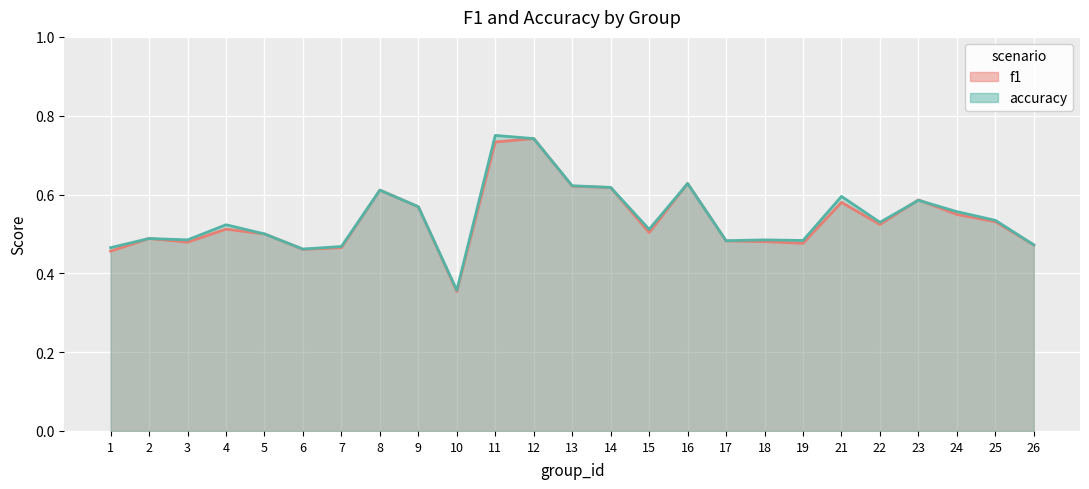

Reading right to left, list all the values displayed in this chart.

f1: 0.5	0.5	0.5	0.6	0.5	0.6	0.5	0.5	0.5	0.6	0.5	0.6	0.6	0.7	0.7	0.4	0.6	0.6	0.5	0.5	0.5	0.5	0.5	0.5	0.5
accuracy: 0.5	0.5	0.6	0.6	0.5	0.6	0.5	0.5	0.5	0.6	0.5	0.6	0.6	0.7	0.8	0.4	0.6	0.6	0.5	0.5	0.5	0.5	0.5	0.5	0.5